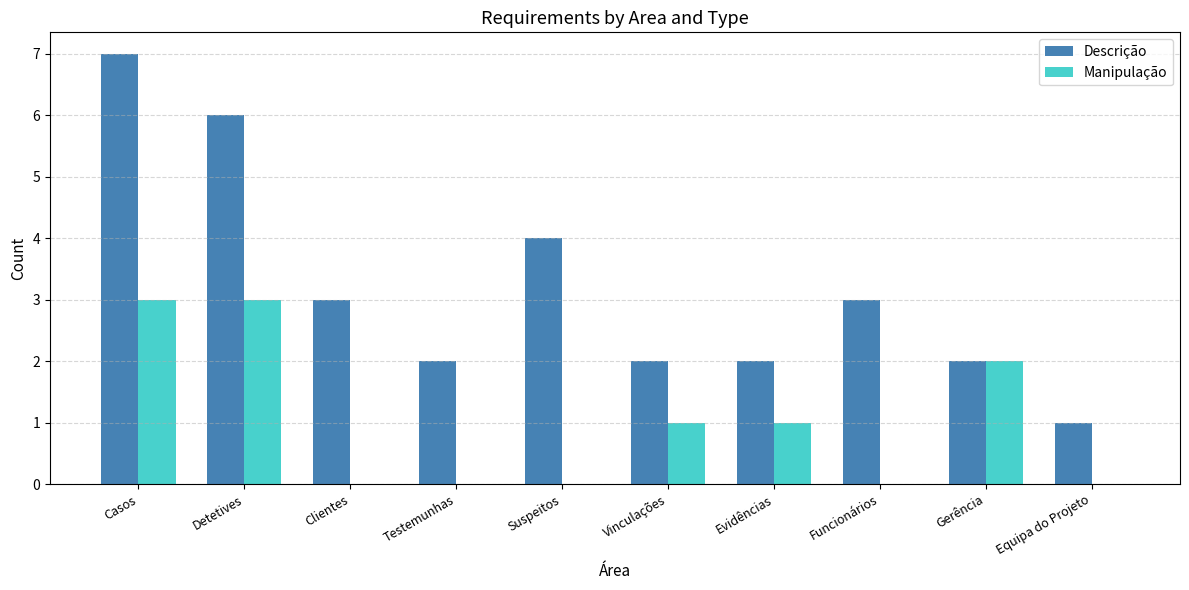

Which category has the highest value across all series?

Casos